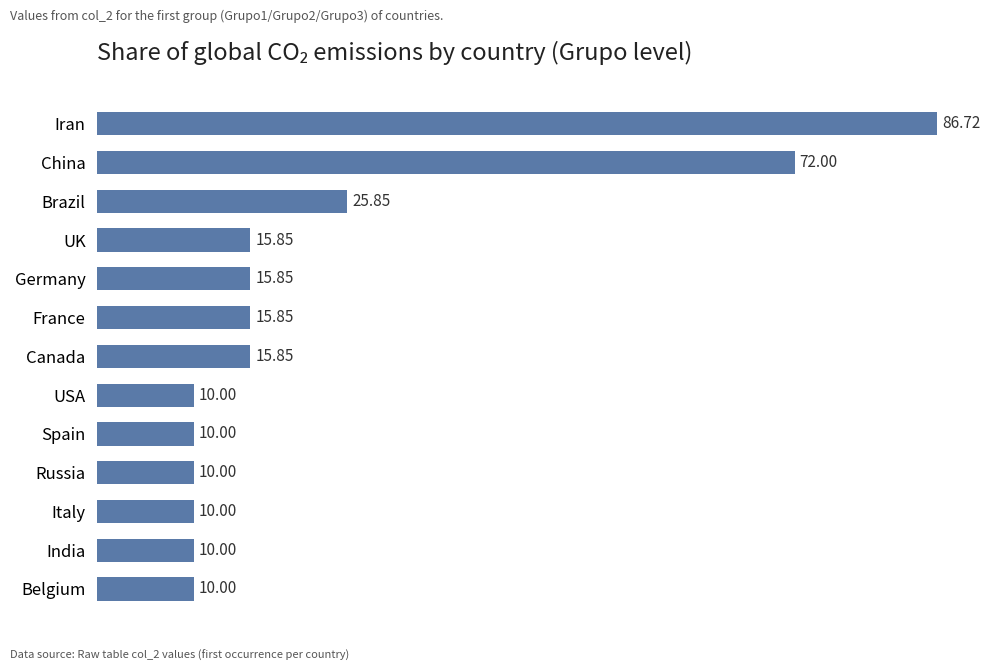

What is the change in value from Belgium to Germany?

+5.8